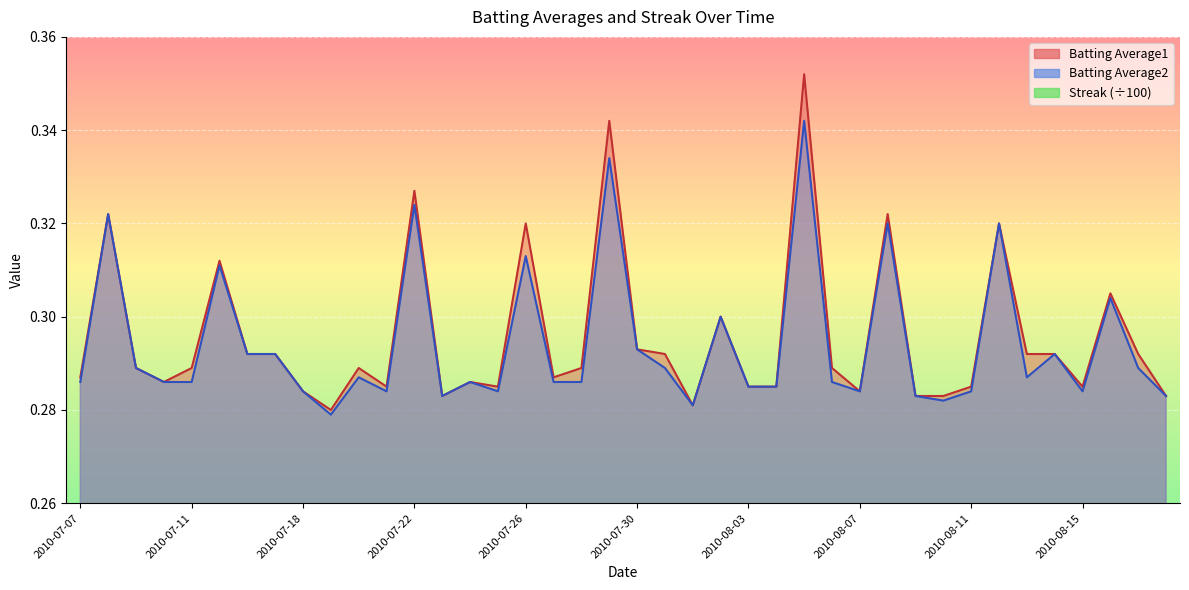

Rank the categories by Batting Average1 value from lowest to highest.

2010-07-19, 2010-08-01, 2010-07-23, 2010-08-09, 2010-08-10, 2010-08-18, 2010-07-18, 2010-08-07, 2010-07-21, 2010-07-25, 2010-08-03, 2010-08-04, 2010-08-11, 2010-08-15, 2010-07-10, 2010-07-24, 2010-07-07, 2010-07-27, 2010-07-09, 2010-07-11, 2010-07-20, 2010-07-28, 2010-08-06, 2010-07-16, 2010-07-17, 2010-07-31, 2010-08-13, 2010-08-14, 2010-08-17, 2010-07-30, 2010-08-02, 2010-08-16, 2010-07-15, 2010-07-26, 2010-08-12, 2010-07-08, 2010-08-08, 2010-07-22, 2010-07-29, 2010-08-05